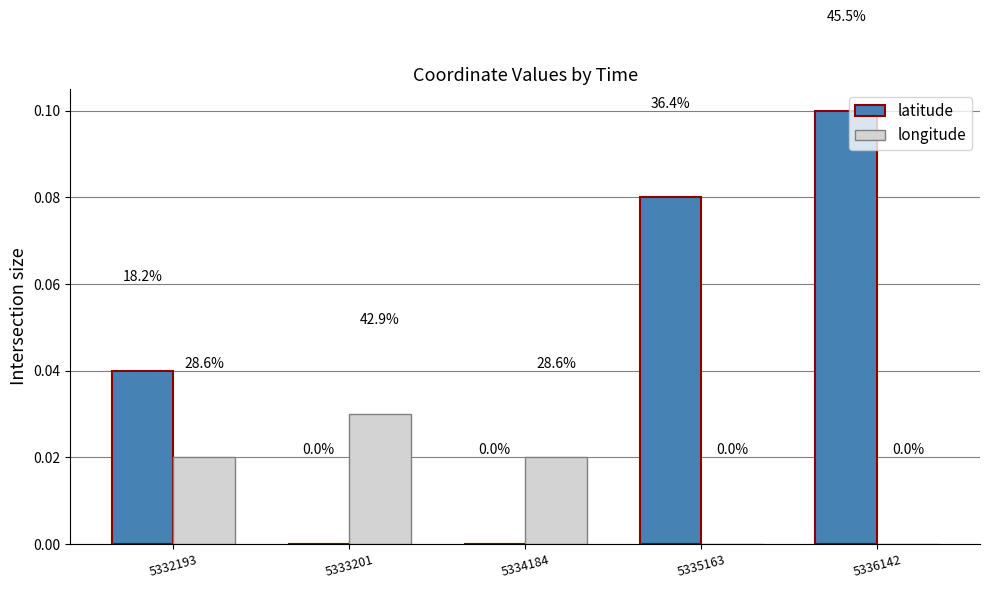

What are all the series names shown in the legend?

latitude, longitude